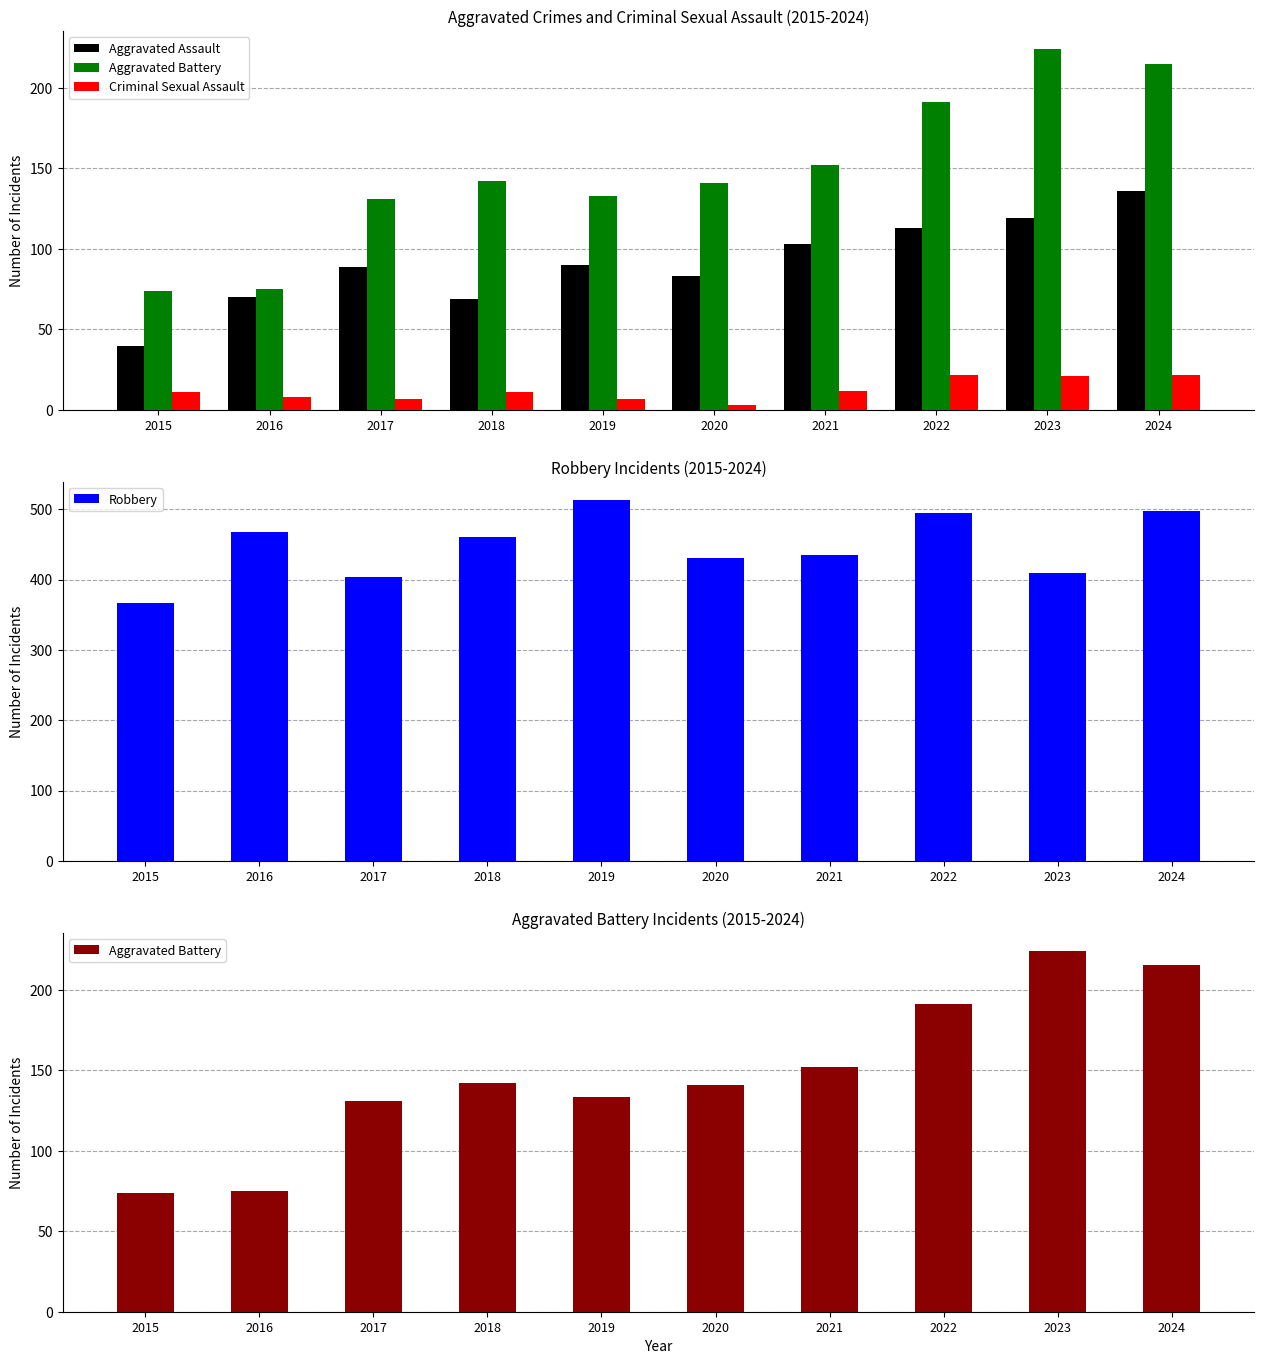

At which category does the chart reach its peak across all series?

2019